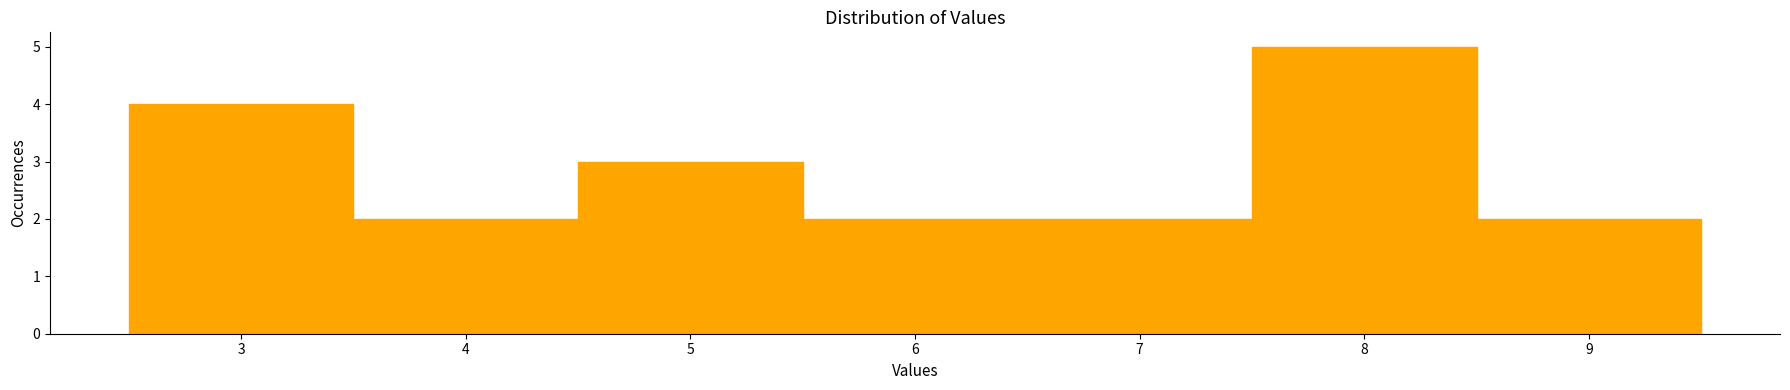

Reading left to right, list every bar in this chart as the range it spans on the x-axis followed by its height. The values are not printed on the chart, so give them approximately, as read against the axis.

2.5 to 3.5: 4
3.5 to 4.5: 2
4.5 to 5.5: 3
5.5 to 6.5: 2
6.5 to 7.5: 2
7.5 to 8.5: 5
8.5 to 9.5: 2